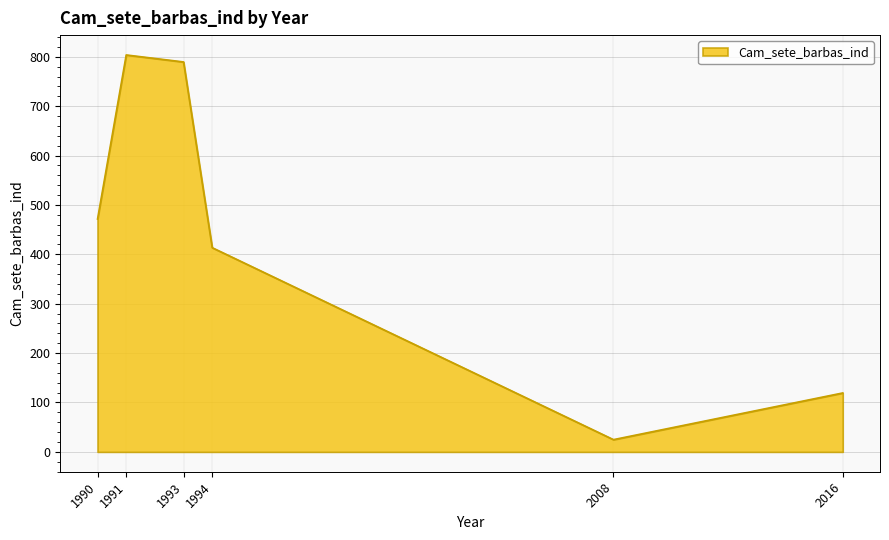

Reading left to right, transcribe all the data shown in this chart.

1990=471.5	1991=803.7	1993=789.5	1994=413.5	2008=24.8	2016=119.3